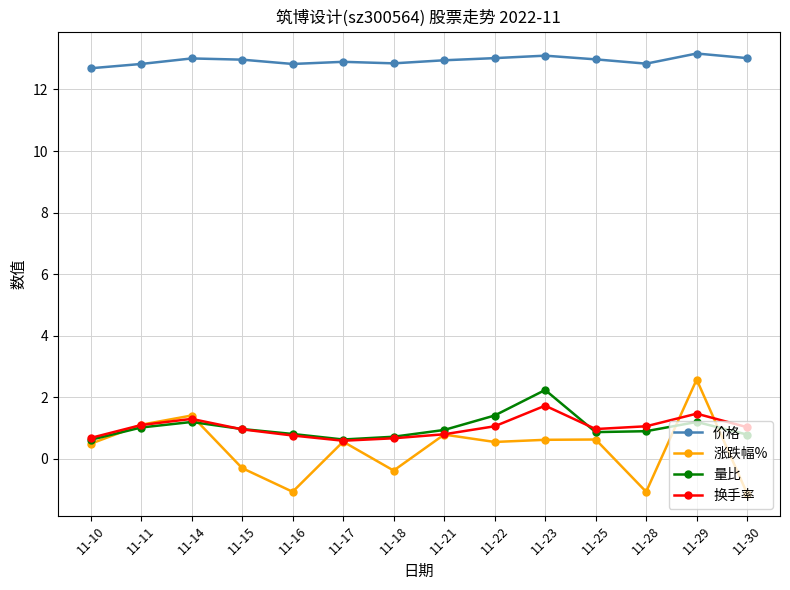

At which category is the sum across all series the highest?

11-29